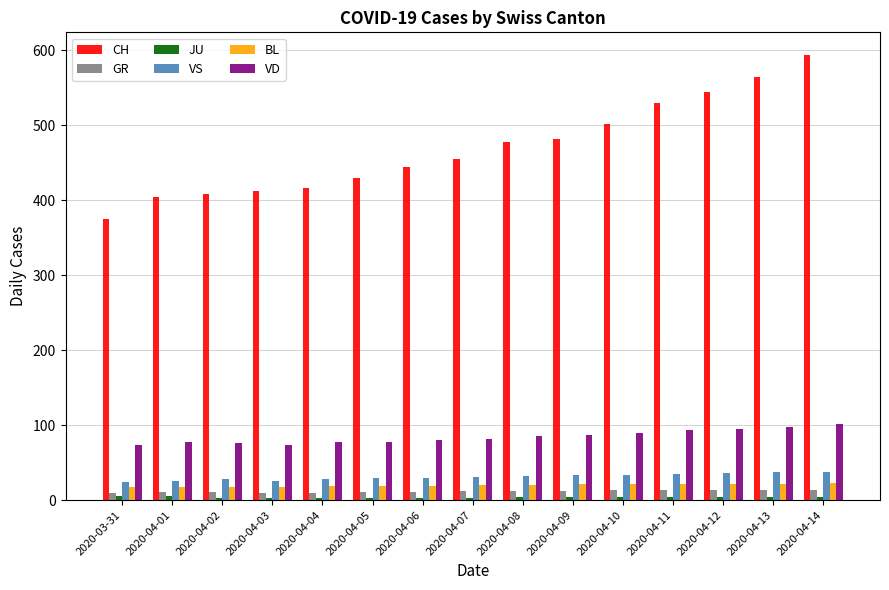

What is the value of the VD bar at the 13th from the left?

95